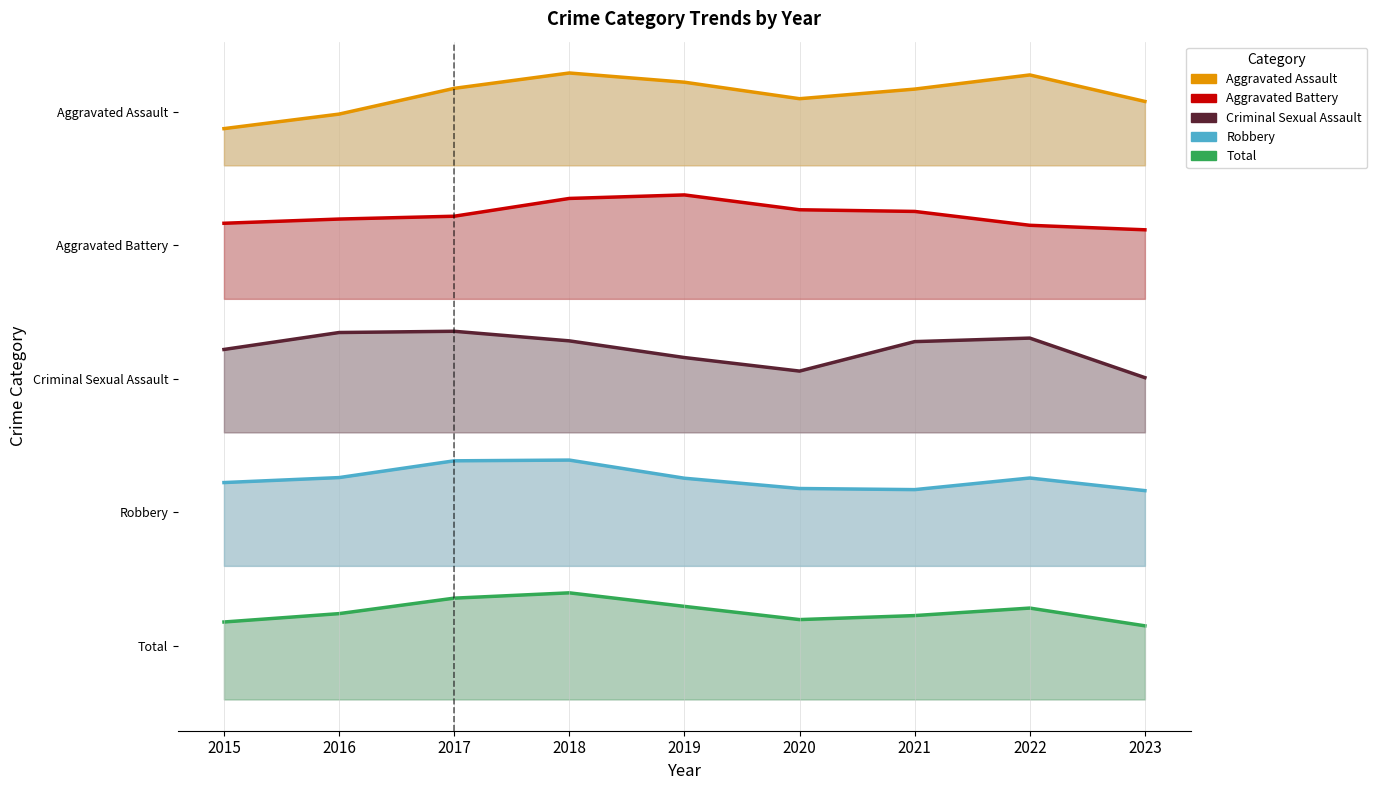

True or false: Aggravated Battery and Aggravated Assault intersect in this chart.

False